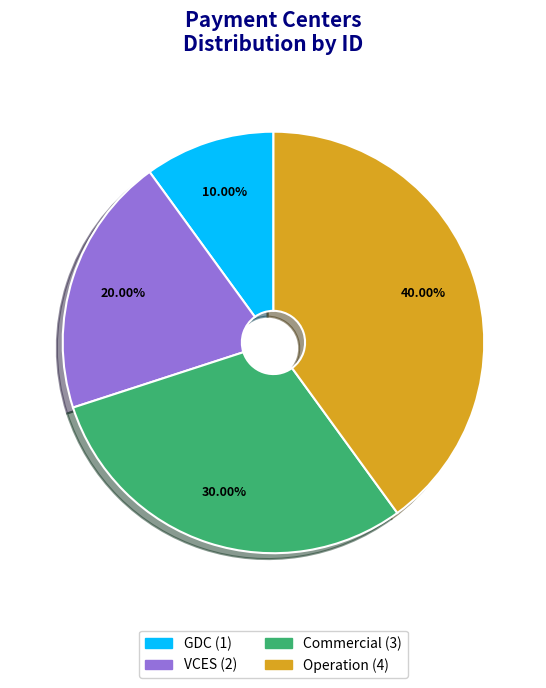

To the nearest percent, what is the combined percentage of GDC and Commercial?

40%